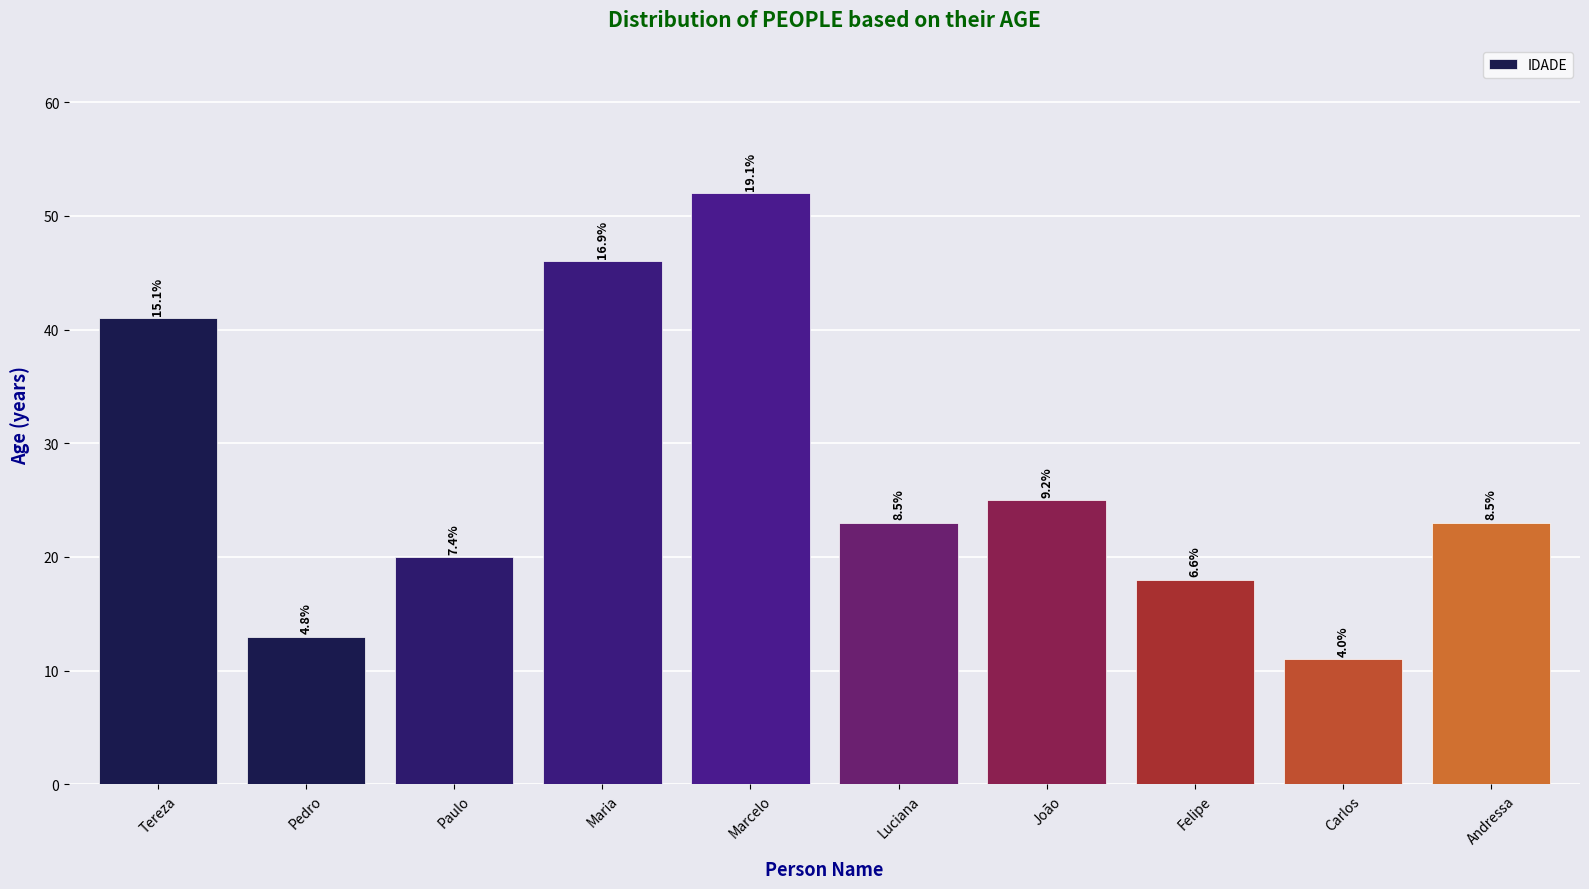

The chart shows a value of 20 at Paulo. True or false?

True